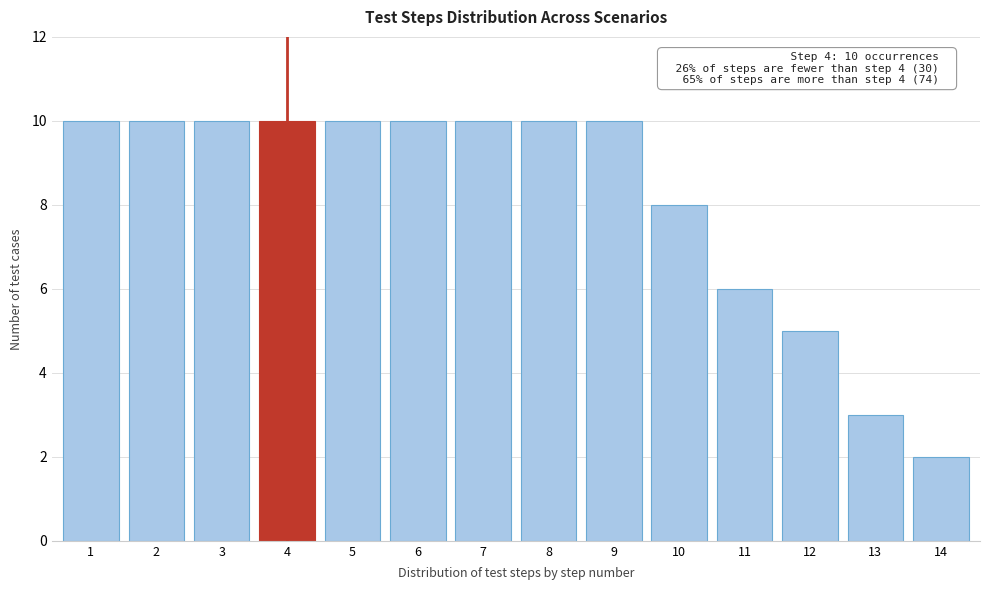

Reading left to right, list all the values displayed in this chart.

1=10	2=10	3=10	4=10	5=10	6=10	7=10	8=10	9=10	10=8	11=6	12=5	13=3	14=2